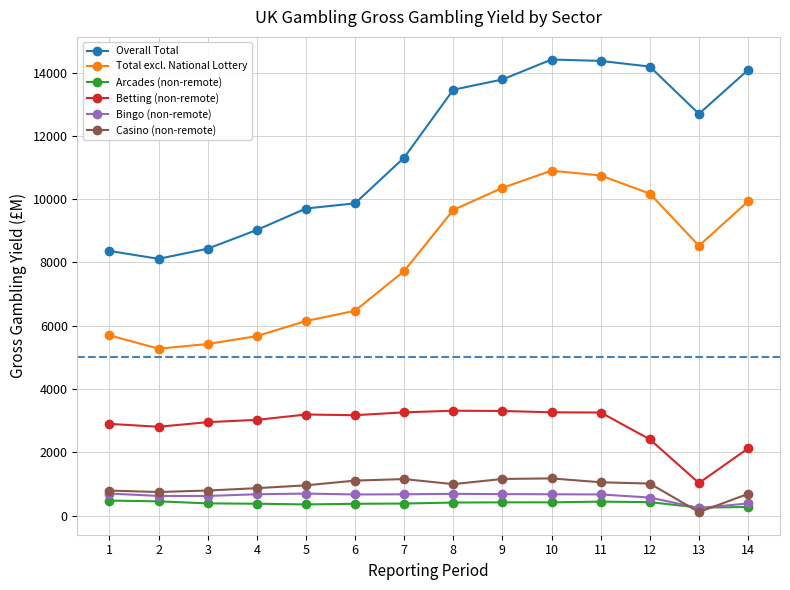

What is the difference between the highest and lowest values at 2?

7659.7